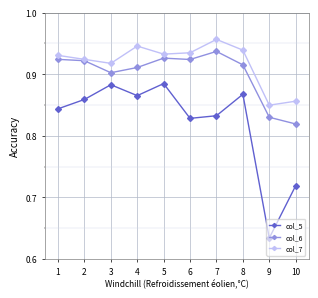

At 8, list the series in order from smallest to largest.

col_5, col_6, col_7